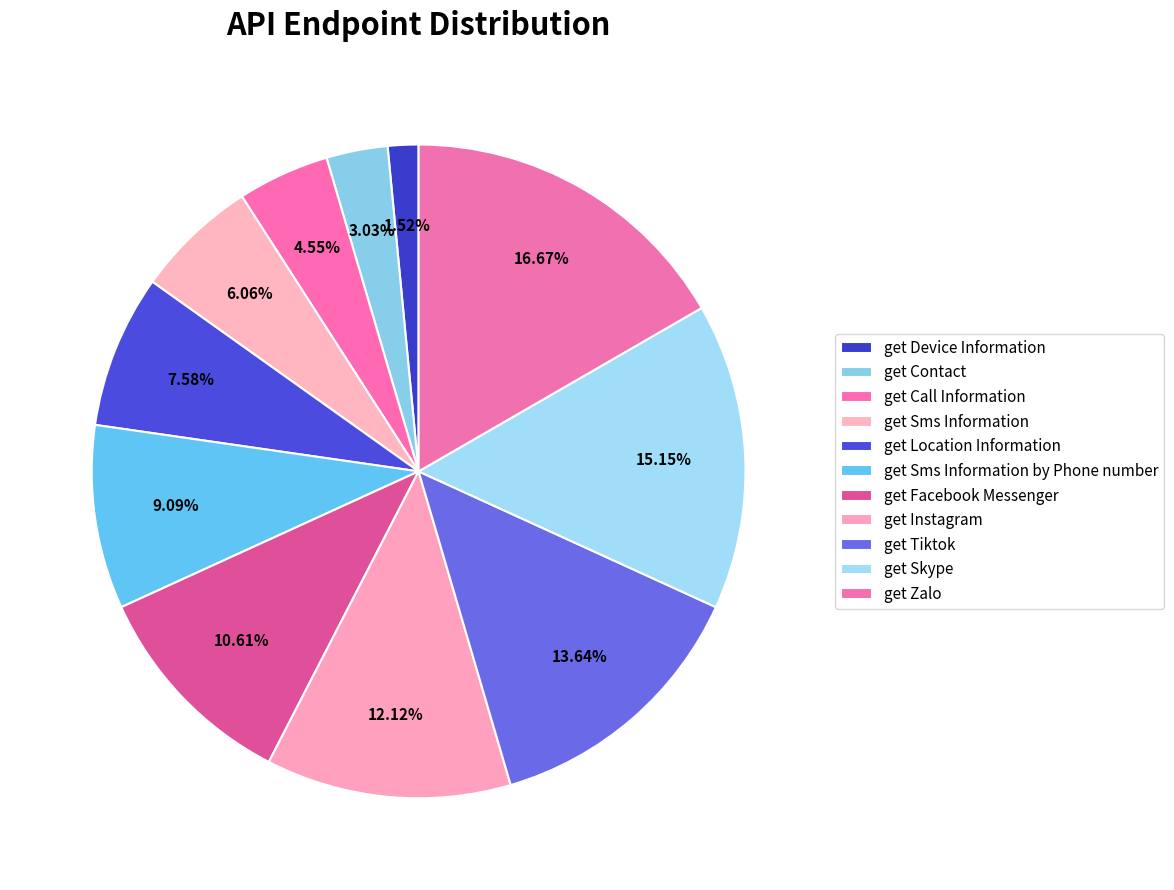

The get Facebook Messenger slice represents 11% of the pie. True or false?

True